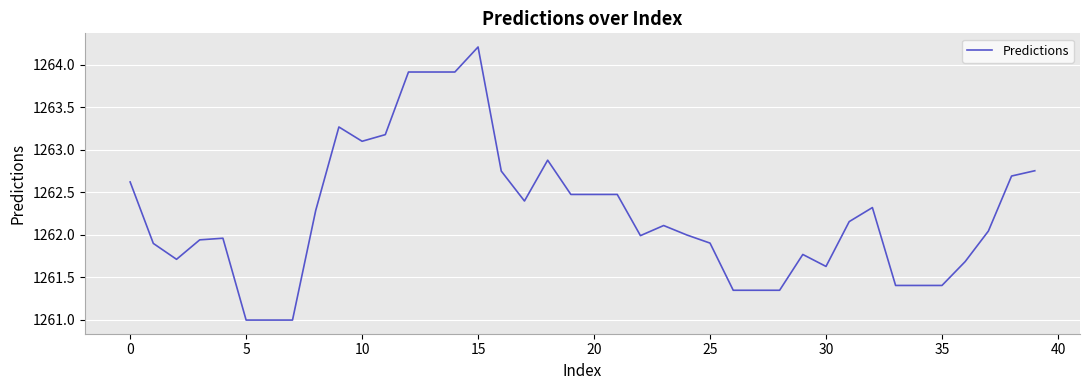

What is the difference between the maximum and minimum values?

3.2